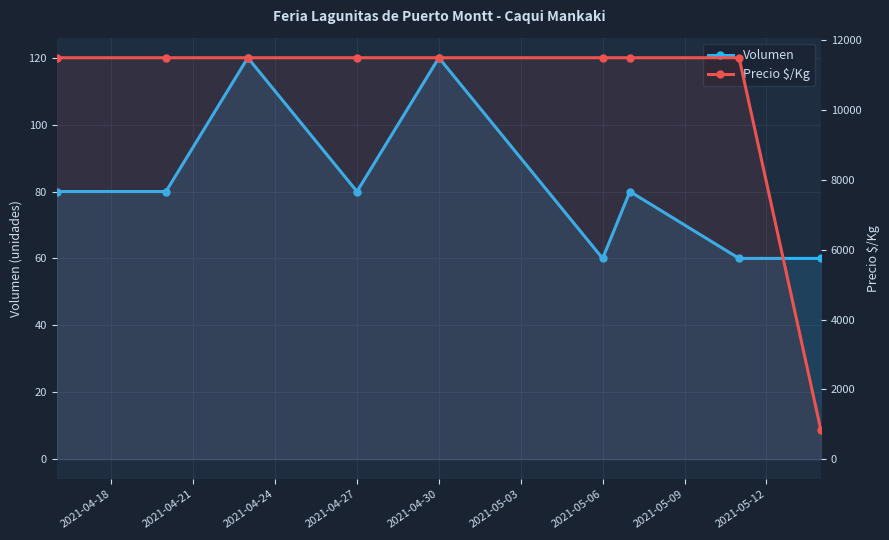

How many lines are shown in the chart?

2